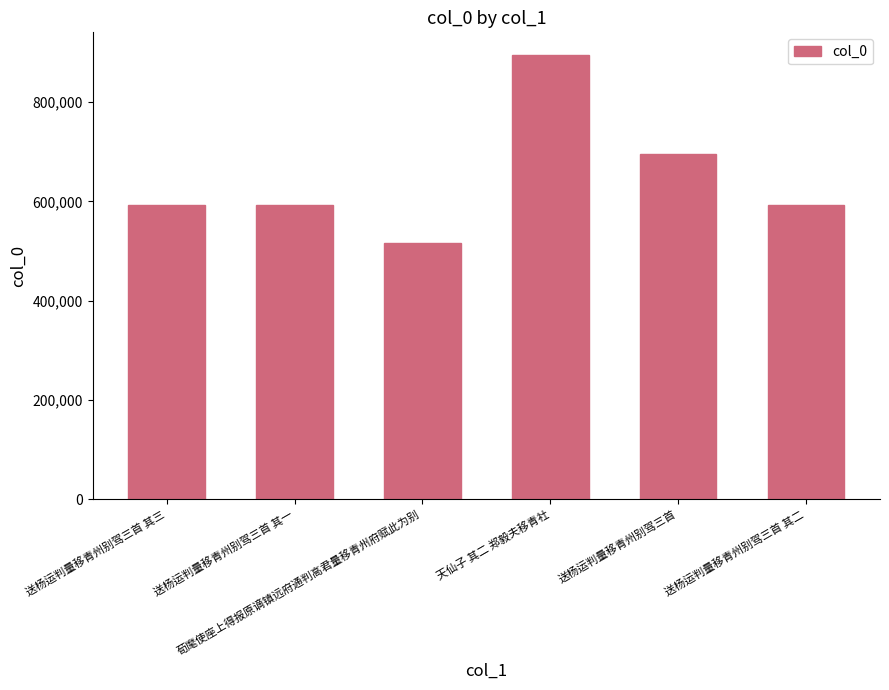

The value at 天仙子 其二 郑毅夫移青社 is 1503603. True or false?

False